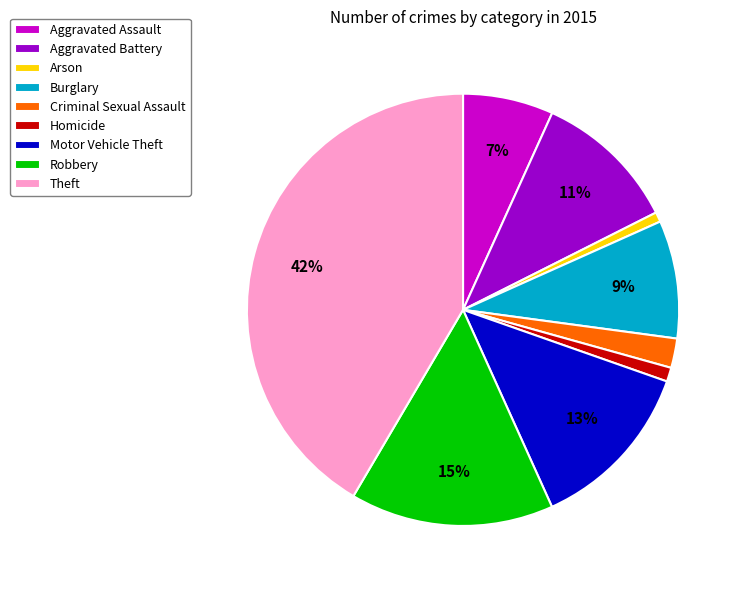

Which slice is the largest?

Theft